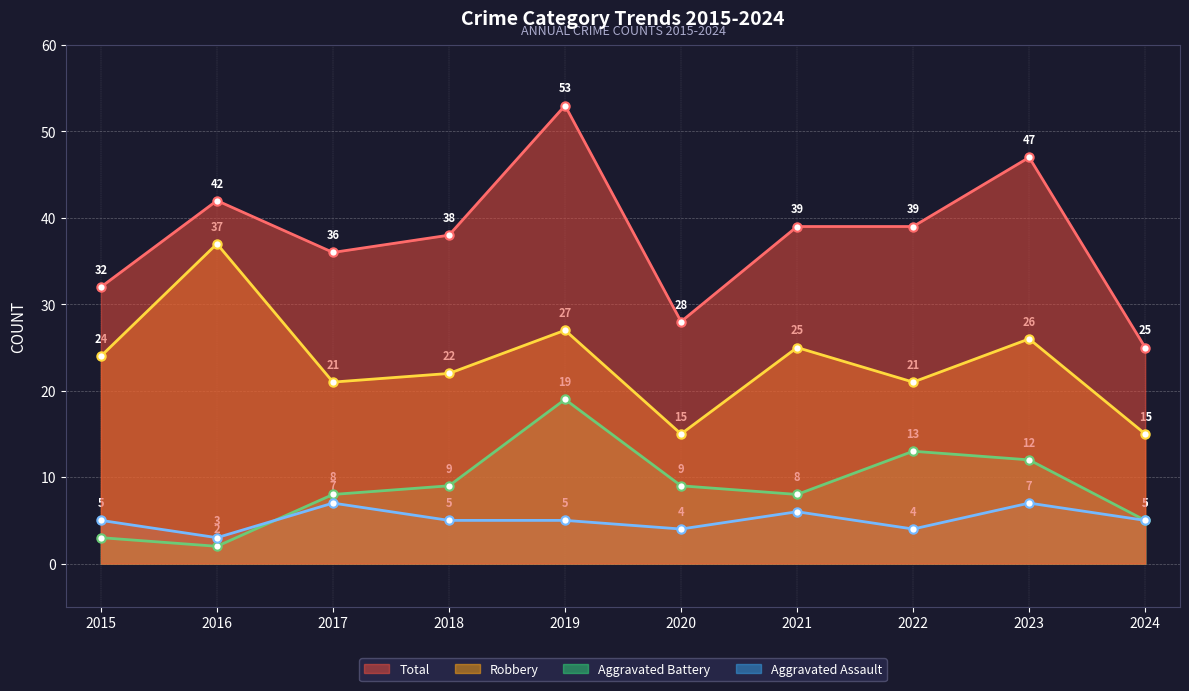

How many intersections are there between Aggravated Assault and Aggravated Battery?

1